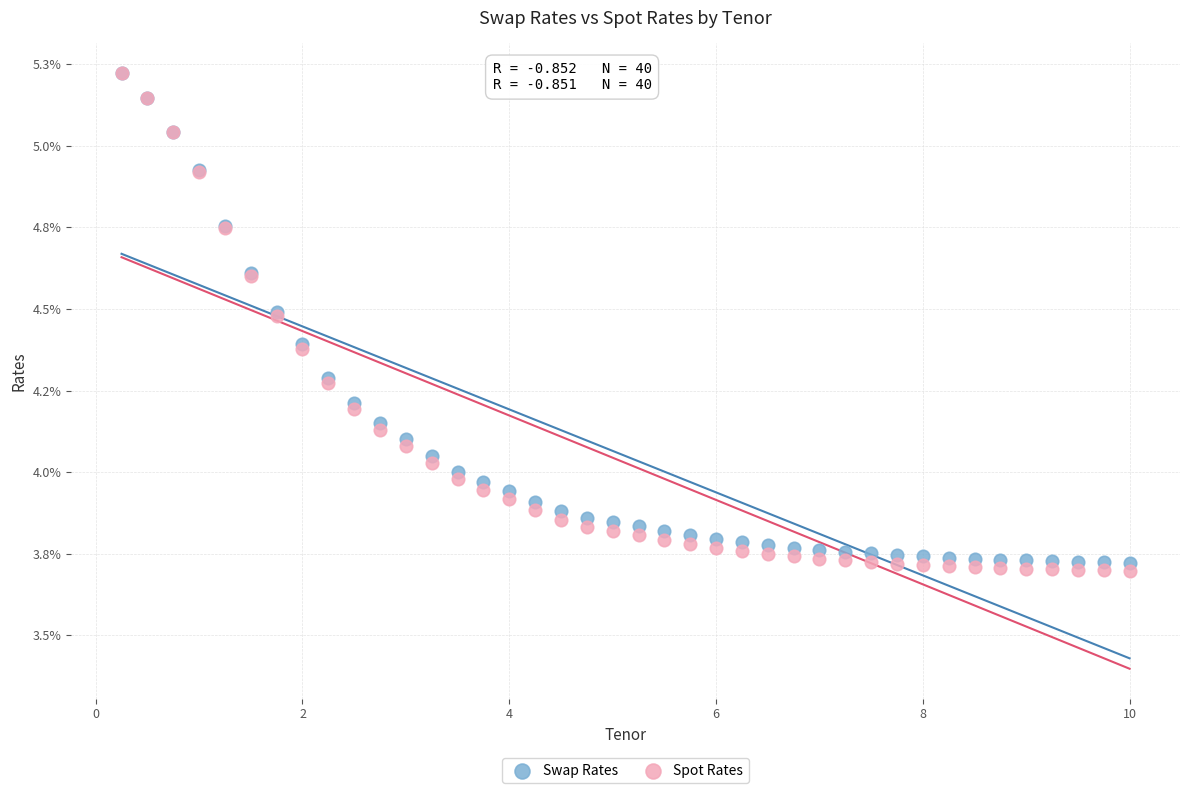

Which series reaches the minimum Y coordinate?

Spot Rates